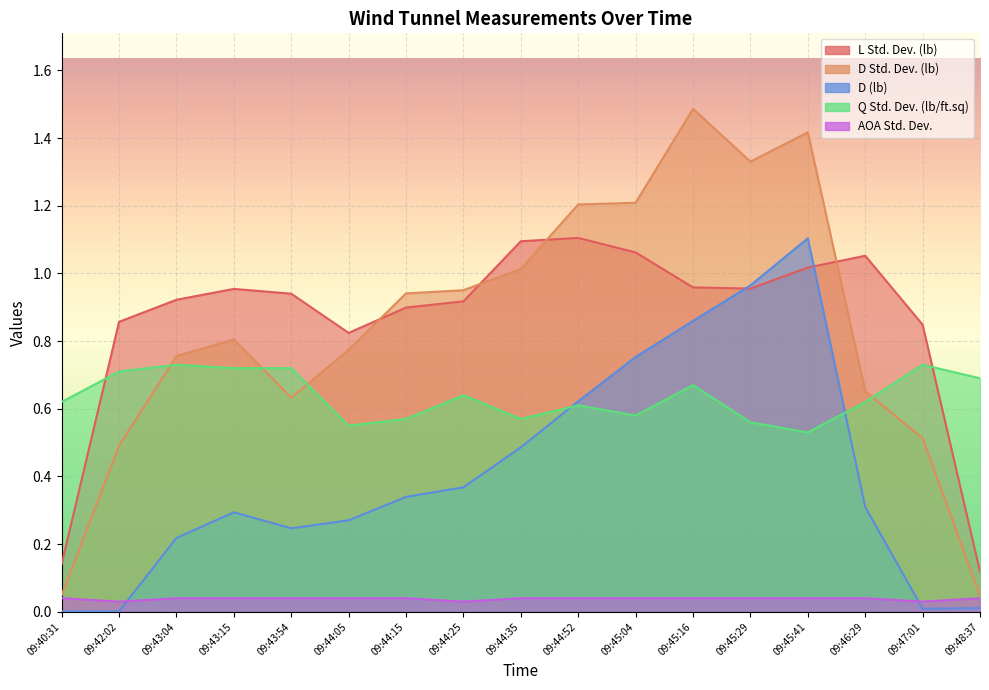

What is the spread (max minus min) of values at 09:40:31?

0.6